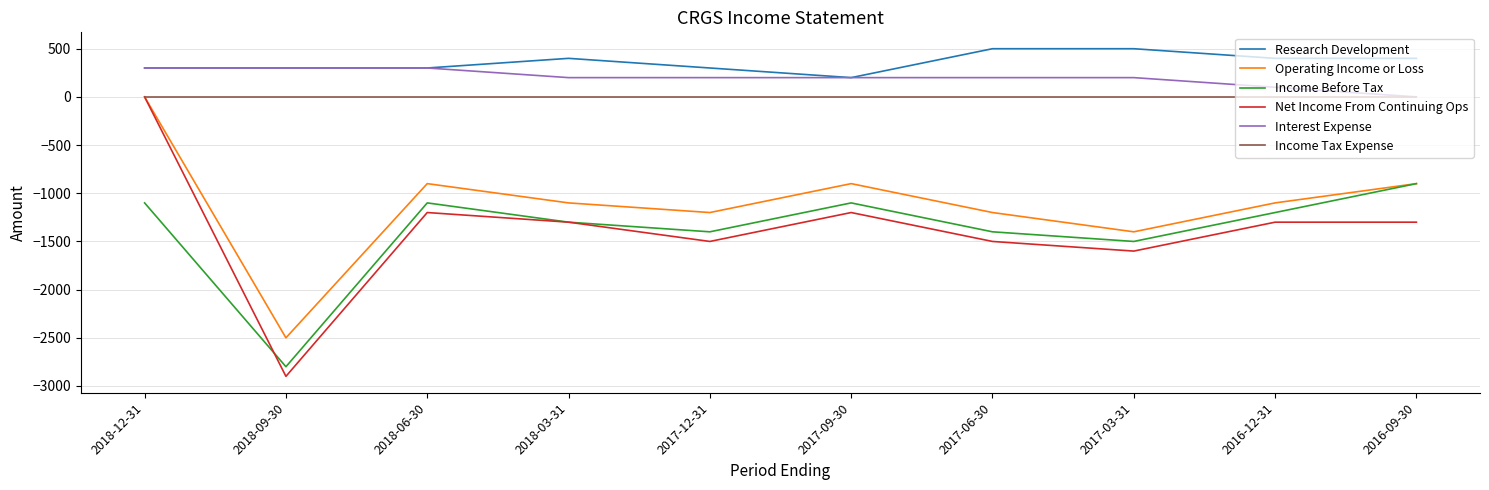

Does the chart have visible grid lines?

Yes